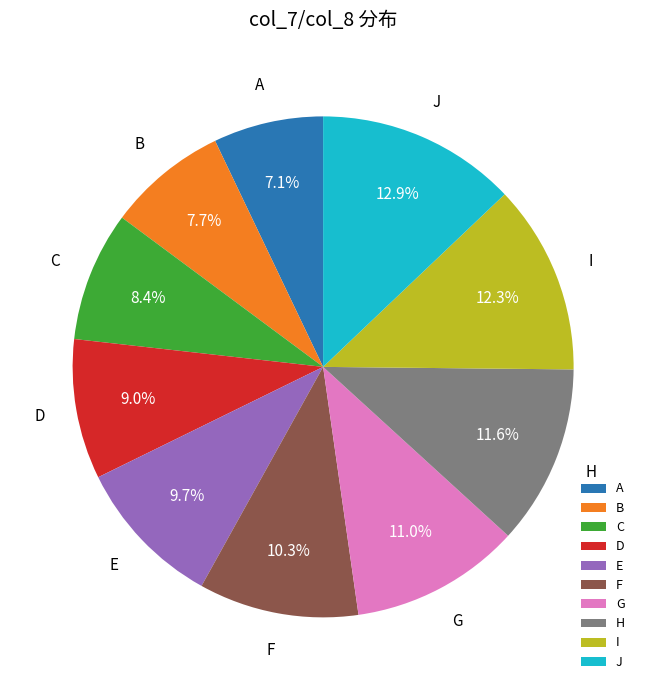

Is F the majority of the pie?

No